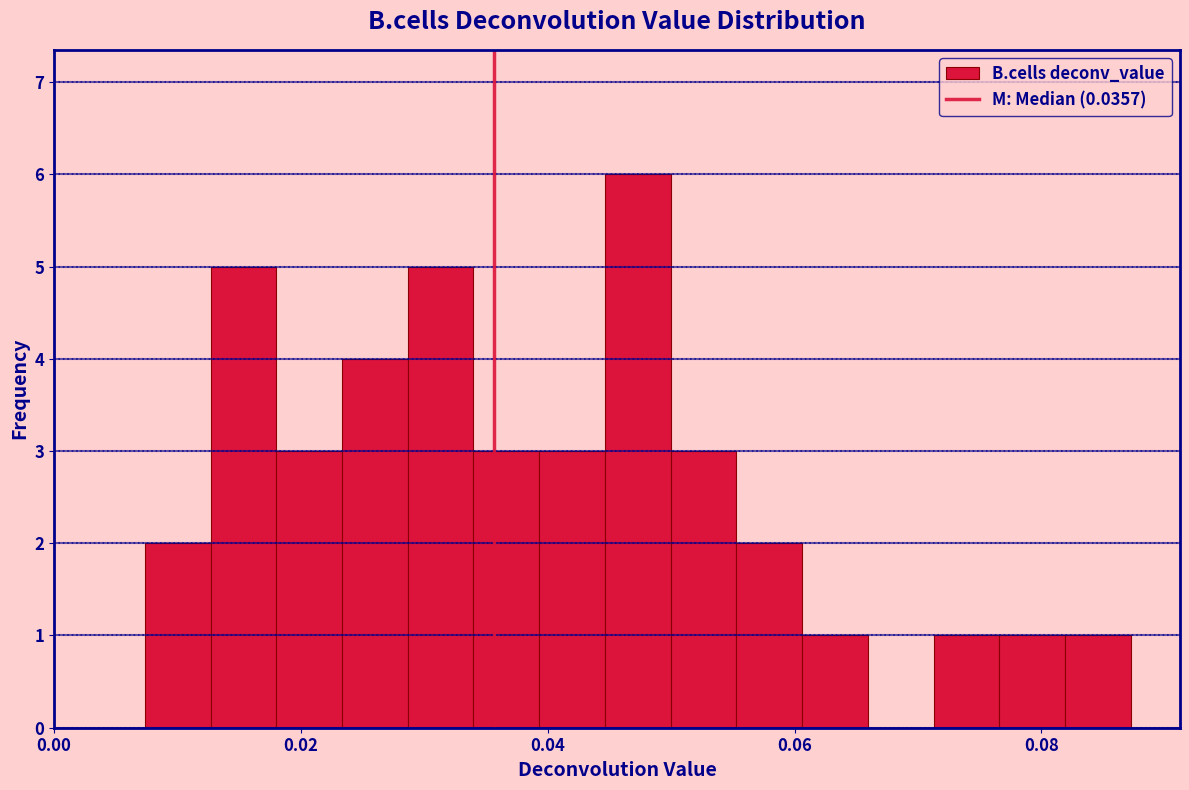

Read against the x-axis, roughly where is the centre of the tallest bar?

0.048